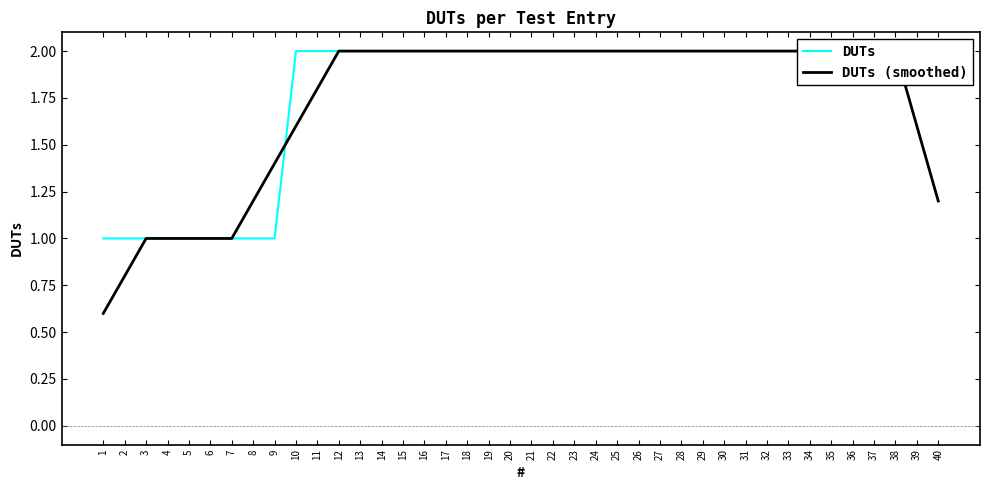

True or false: DUTs (smoothed) has a value of 2.0 at 31.

True